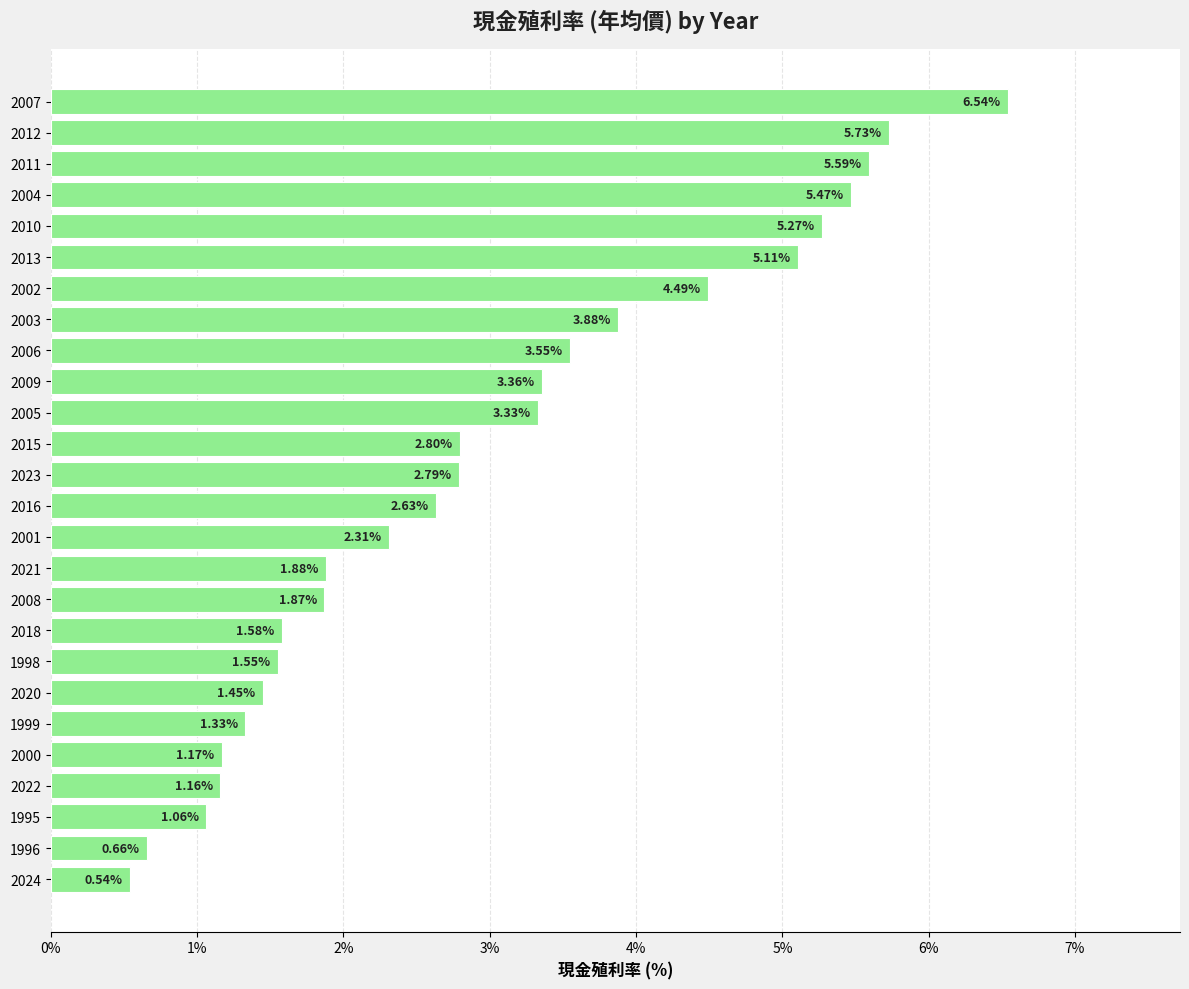

Are the bars grouped side by side (vs. stacked)?

No